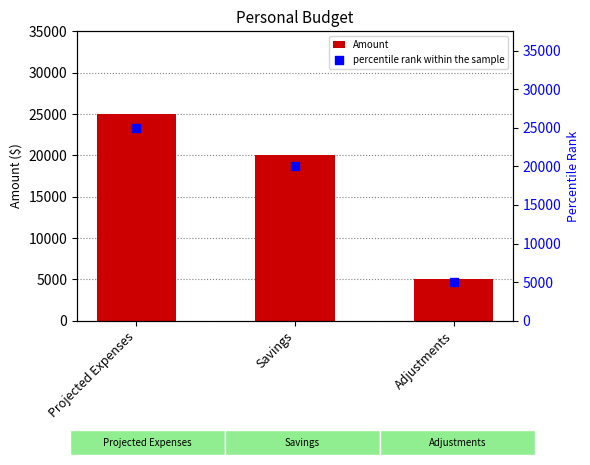

Which series has the largest total across all categories?

Amount